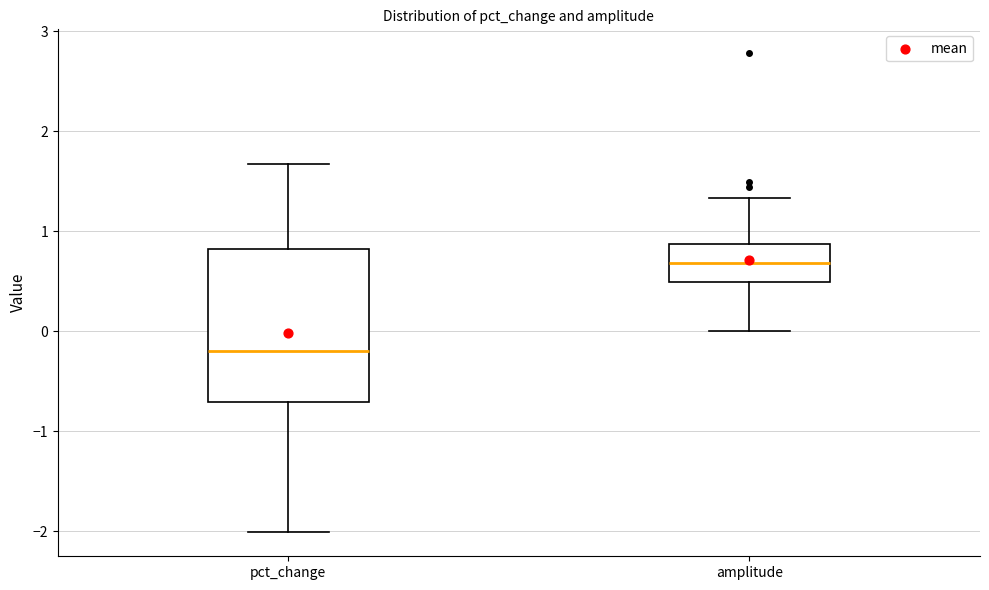

Reading left to right, read every box against the y-axis: the position of its median line, the range the box covers, and the ends of its whiskers. The values are not printed on the chart, so give them approximately, as read against the axis.

pct_change: median -0.2, box -0.7 to 0.8, whiskers -2.0 to 1.7
amplitude: median 0.7, box 0.5 to 0.9, whiskers 0.0 to 1.3